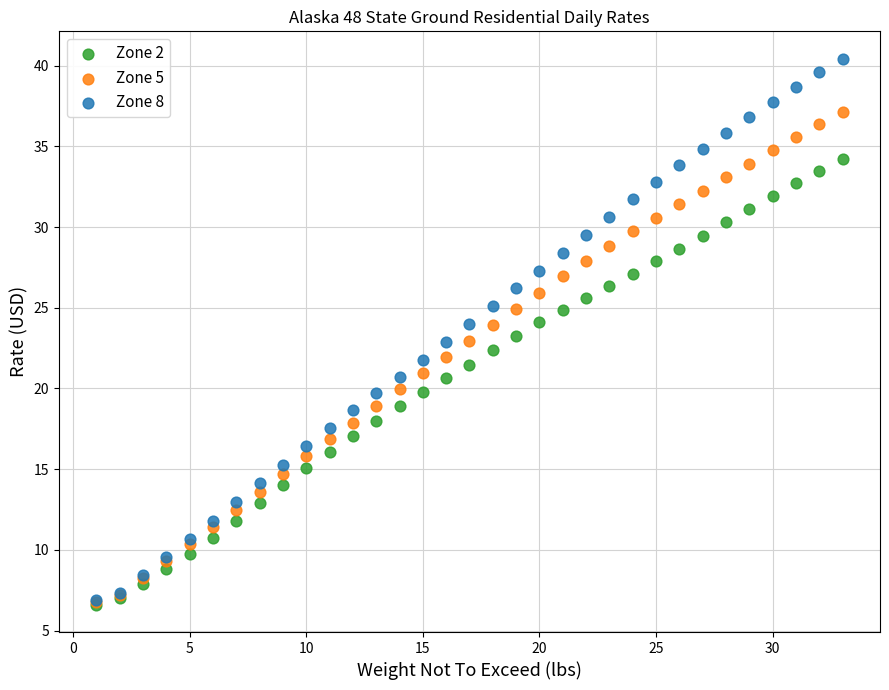

Which series has the largest Y range (max minus min)?

Zone 8